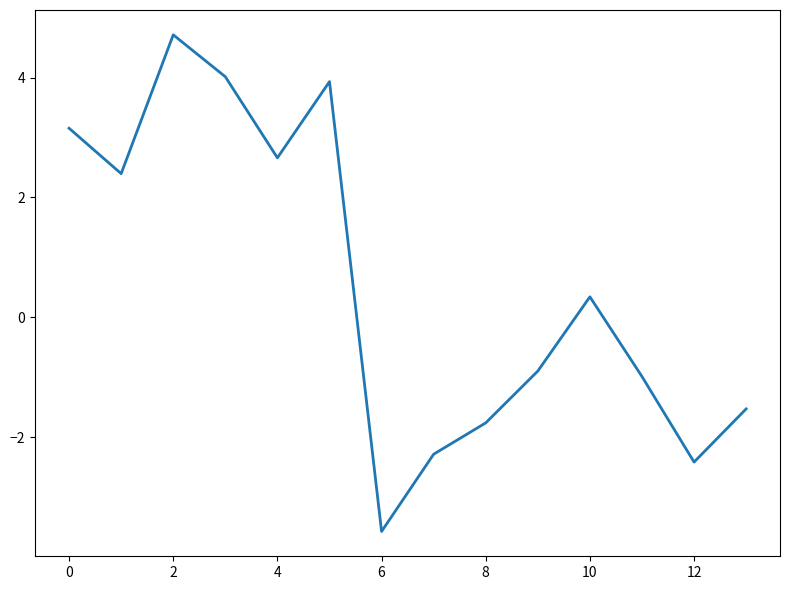

Reading right to left, transcribe all the data shown in this chart.

-1.5	-2.4	-1.0	0.3	-0.9	-1.8	-2.3	-3.6	3.9	2.7	4.0	4.7	2.4	3.2